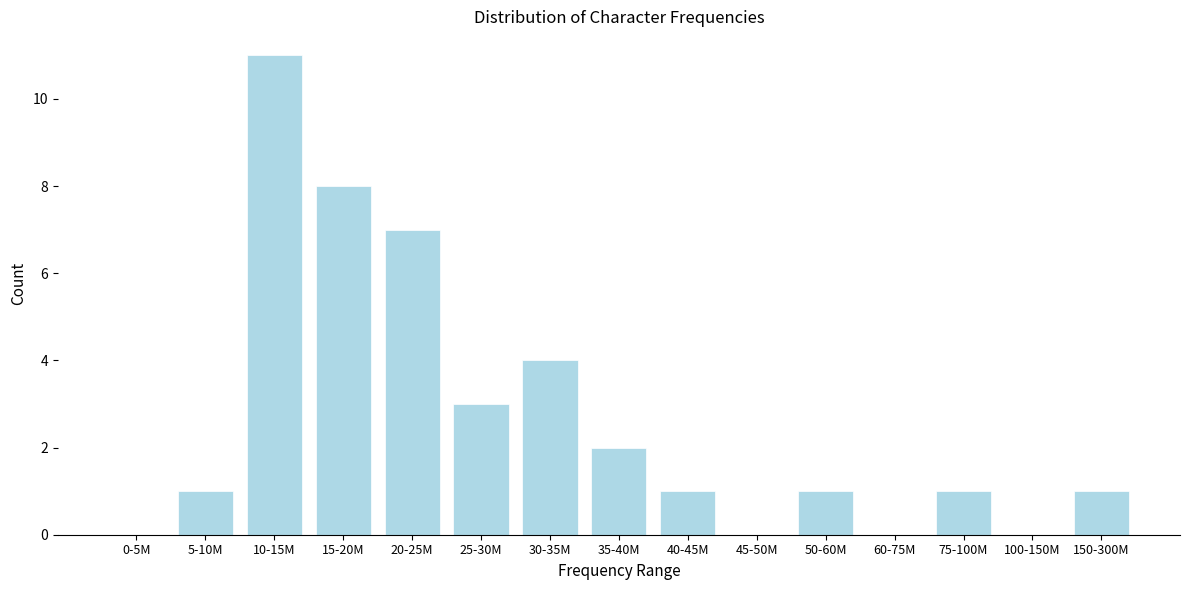

Reading left to right, extract all data points from this chart.

0-5M=0	5-10M=1	10-15M=11	15-20M=8	20-25M=7	25-30M=3	30-35M=4	35-40M=2	40-45M=1	45-50M=0	50-60M=1	60-75M=0	75-100M=1	100-150M=0	150-300M=1